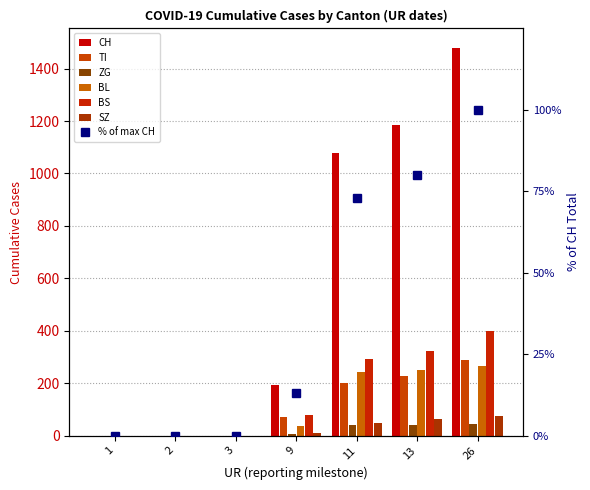

Which has a higher value, 9 or 2?

9